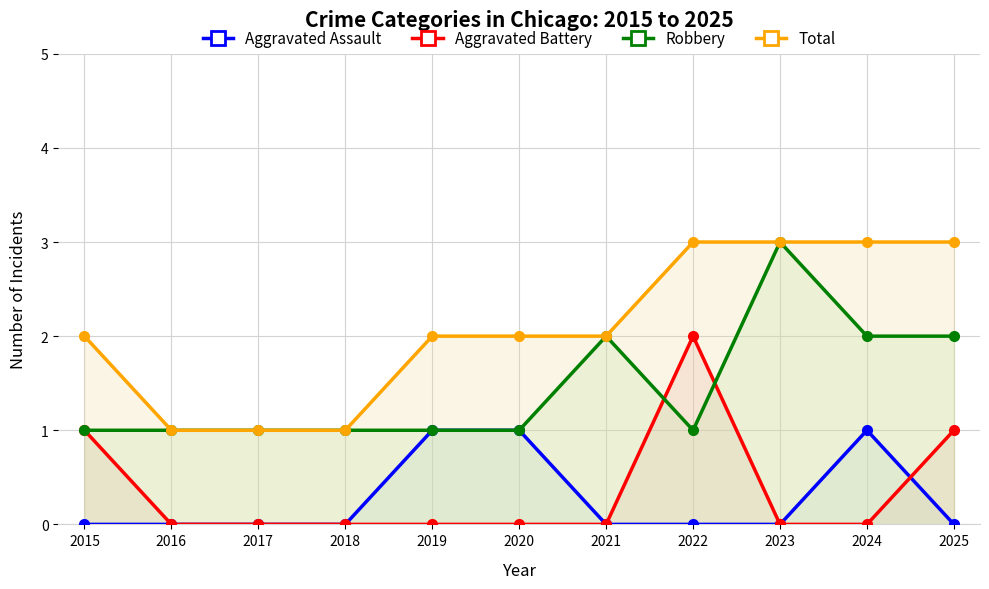

What is the sum of all Total values?

23